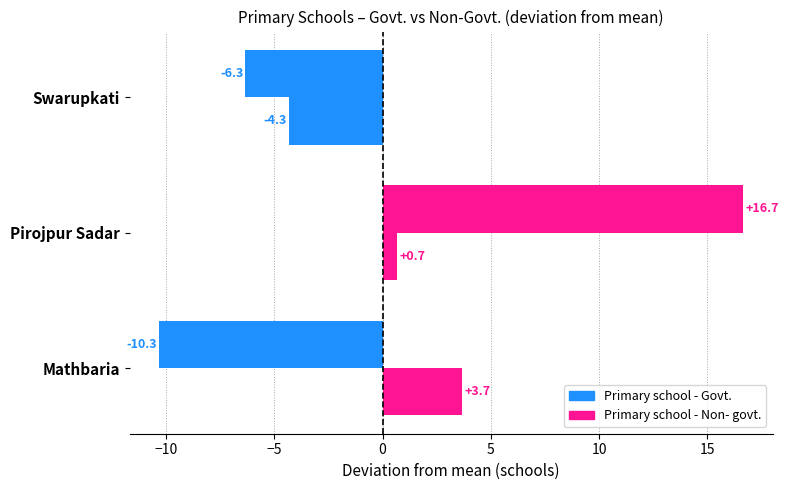

How many values in Primary school - Govt. are below zero?

2